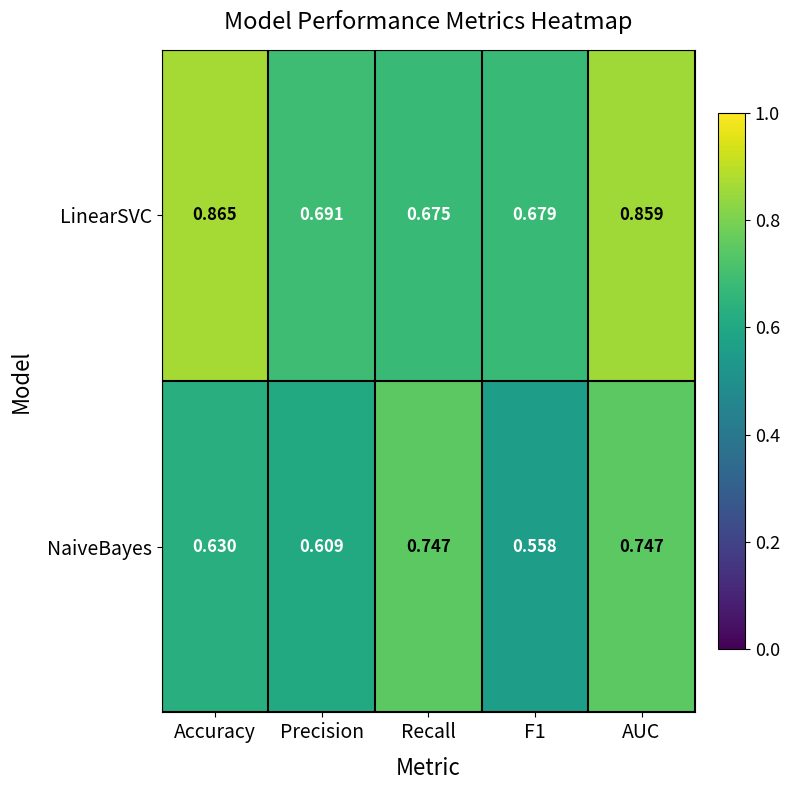

At which label is LinearSVC closest to 0?

Recall